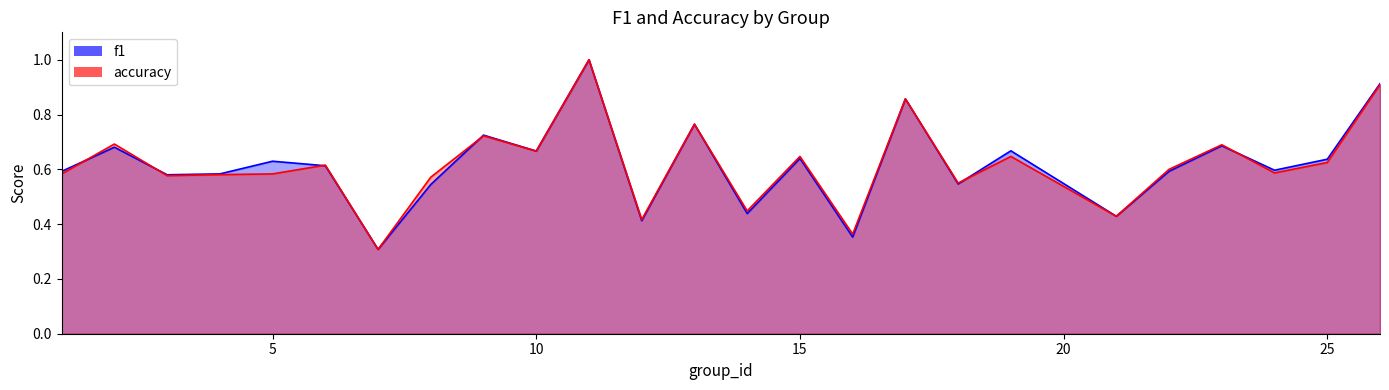

What is the greatest value displayed?

1.0